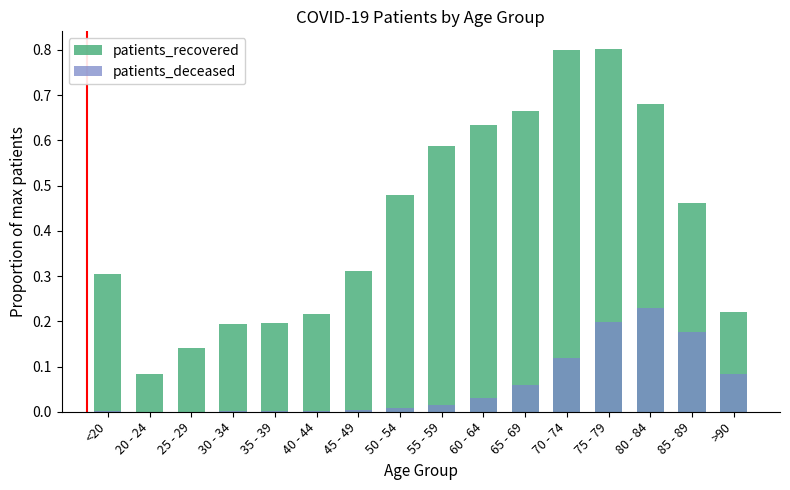

Reading right to left, what are all the values shown in this chart?

patients_recovered: >90=0.2	85 - 89=0.5	80 - 84=0.7	75 - 79=0.8	70 - 74=0.8	65 - 69=0.7	60 - 64=0.6	55 - 59=0.6	50 - 54=0.5	45 - 49=0.3	40 - 44=0.2	35 - 39=0.2	30 - 34=0.2	25 - 29=0.1	20 - 24=0.1	<20=0.3
patients_deceased: >90=0.1	85 - 89=0.2	80 - 84=0.2	75 - 79=0.2	70 - 74=0.1	65 - 69=0.1	60 - 64=0.0	55 - 59=0.0	50 - 54=0.0	45 - 49=0.0	40 - 44=0.0	35 - 39=0.0	30 - 34=0.0	25 - 29=0.0	20 - 24=0.0	<20=0.0